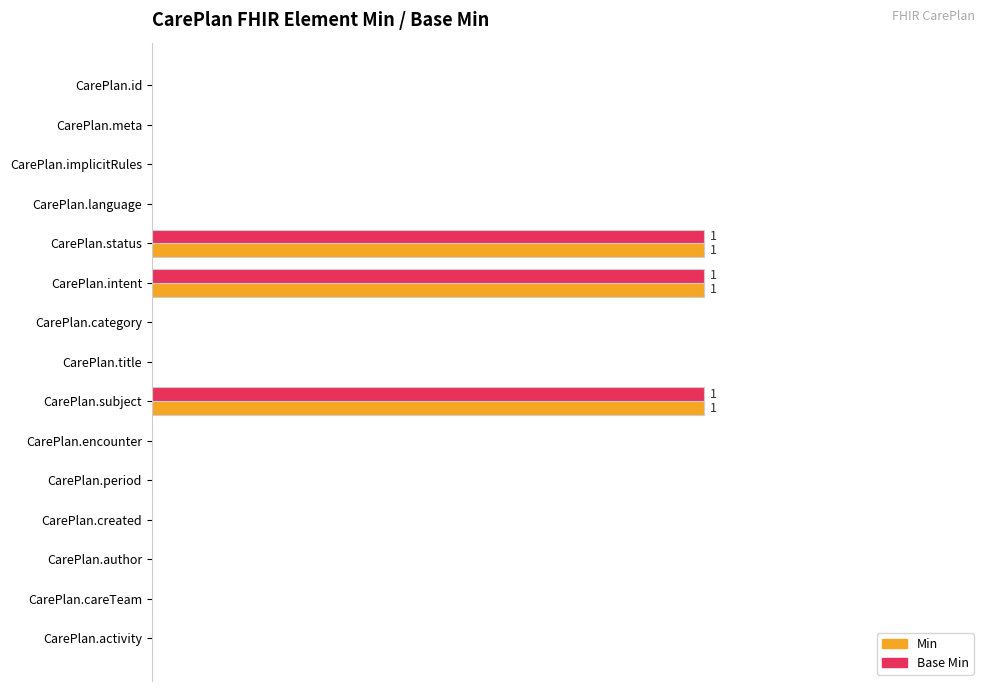

What are all the series names shown in the legend?

Min, Base Min